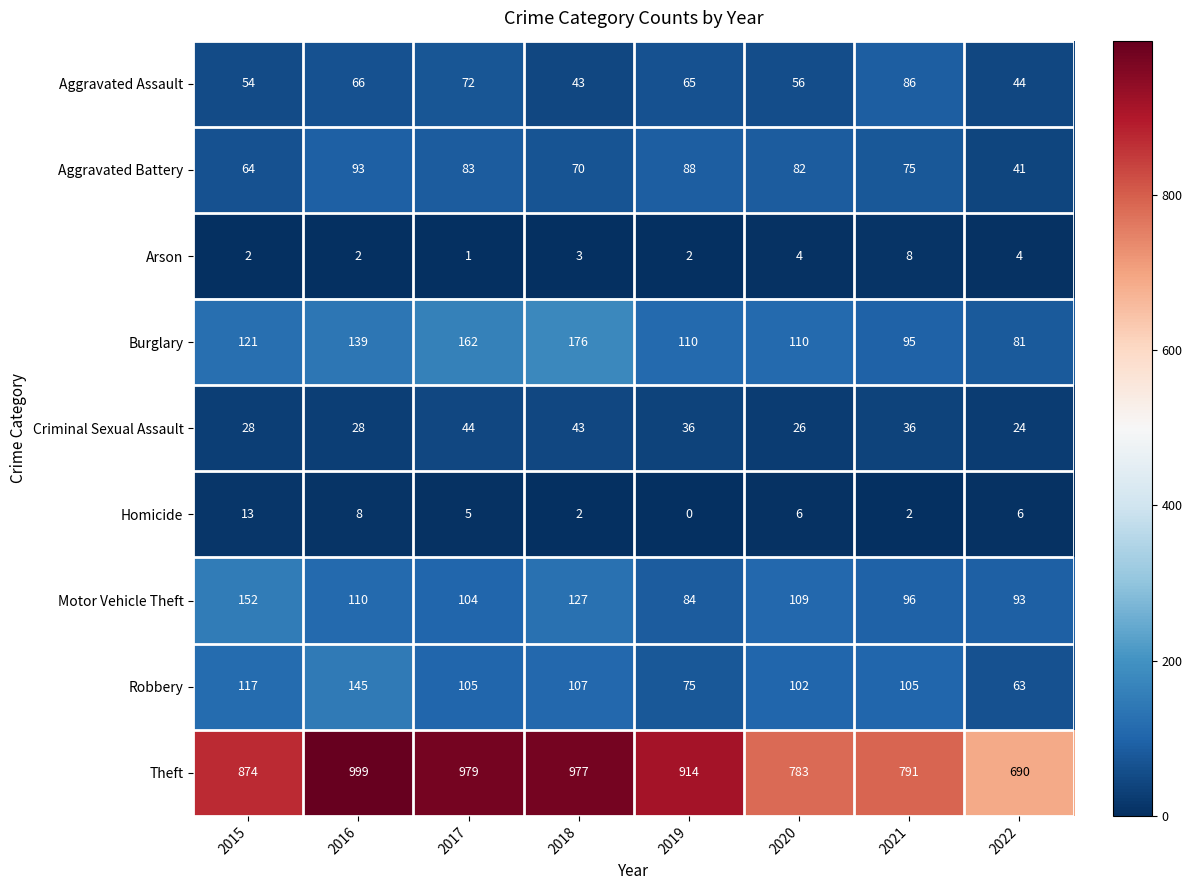

What is the difference between the second highest and minimum values in the Homicide series?

8